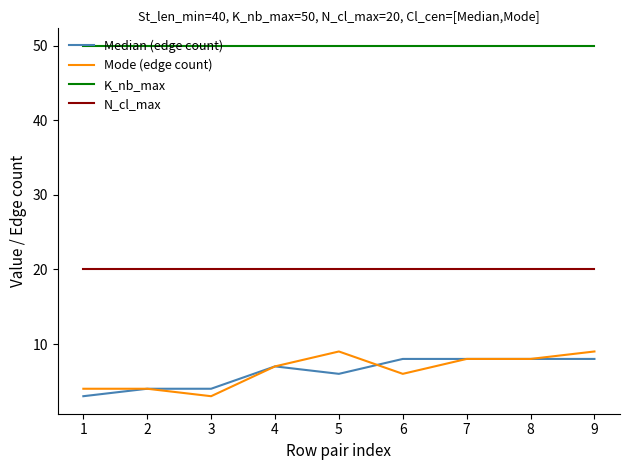

What is the spread (max minus min) of values at 1?

47